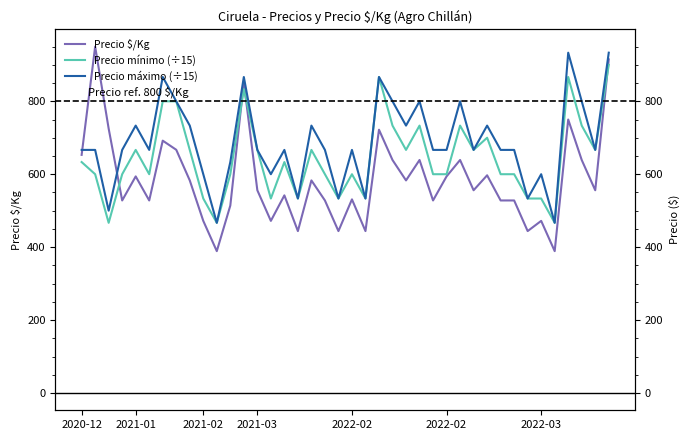

Rank the series at 2022-03 from highest to lowest value.

Precio máximo (÷15), Precio mínimo (÷15), Precio $/Kg